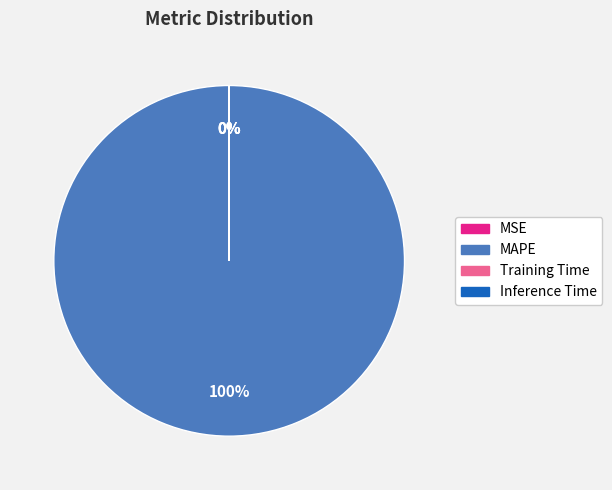

To the nearest percent, what portion does MAPE represent?

100%